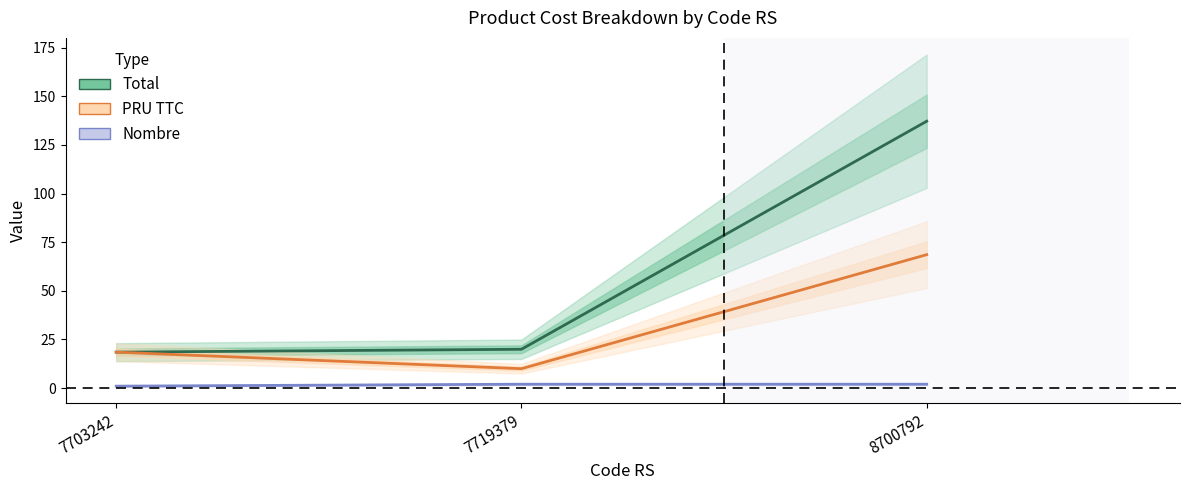

What is the difference between the highest and lowest values at 7703242?

17.5